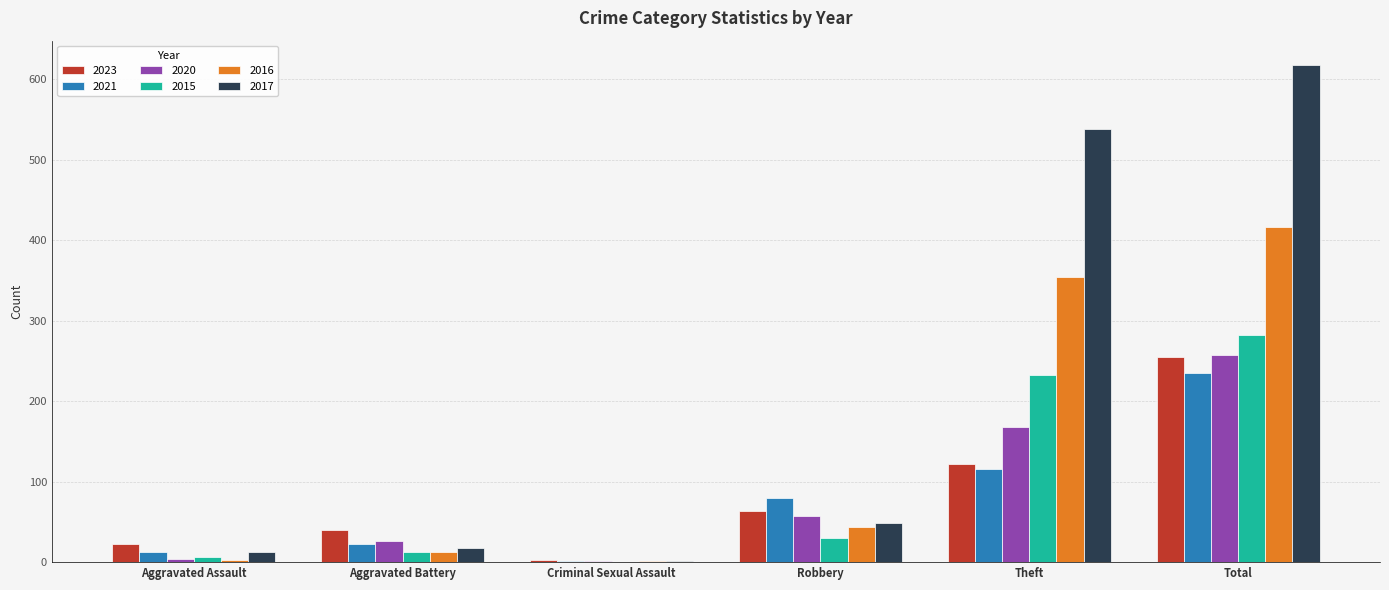

Which series has the largest total across all categories?

2017